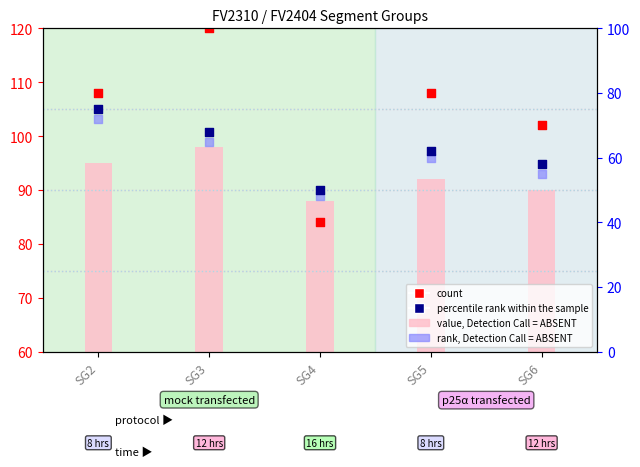

Which series contains the lowest Y value?

rank, Detection Call = ABSENT